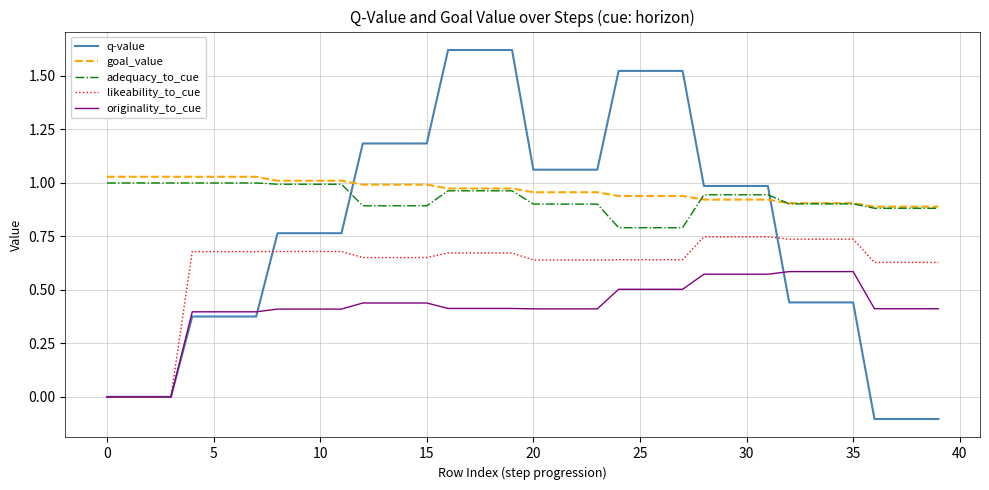

How many times do goal_value and q-value cross each other?

2